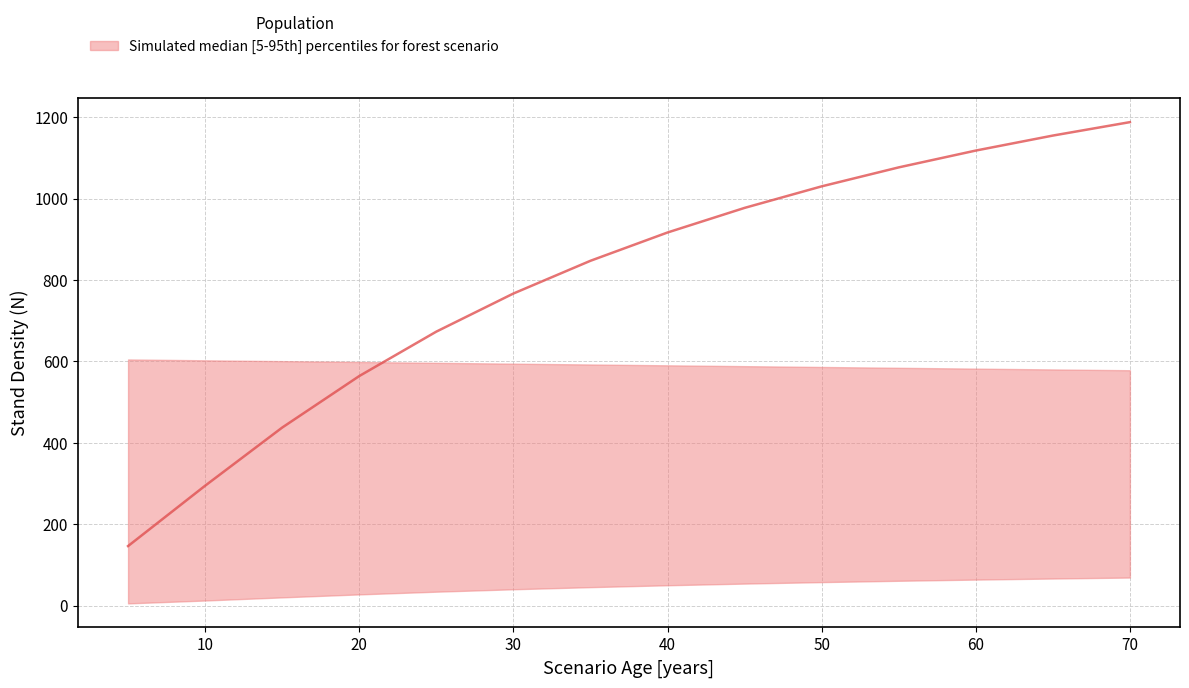

Which series changed the most between 15 and 30?

N_median